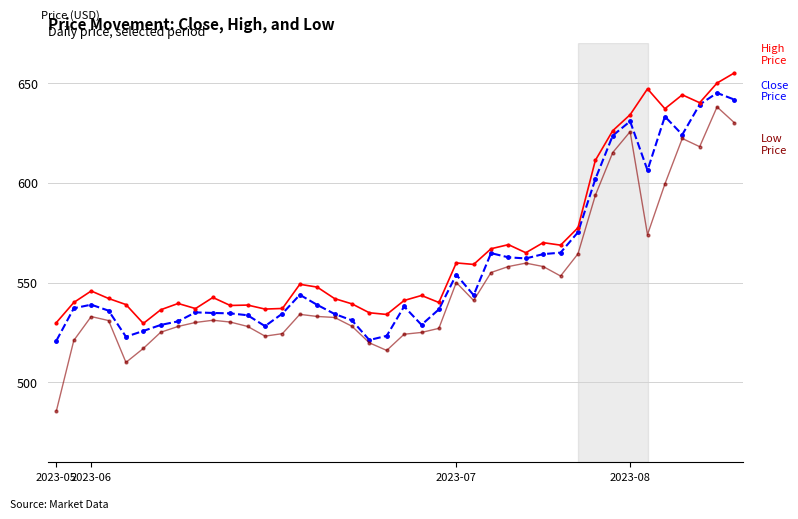

What is the greatest value displayed?

655.0